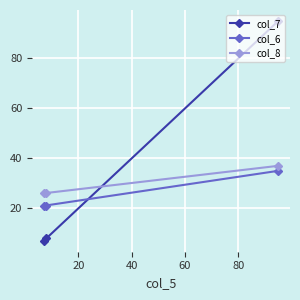

What is the difference between the maximum and second lowest values in the col_7 series?

87